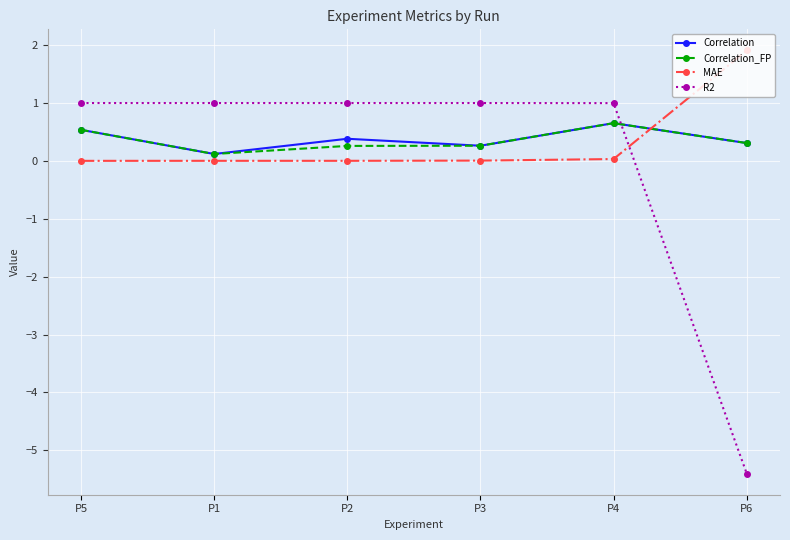

How many Correlation_FP values are between 0 and 1?

6